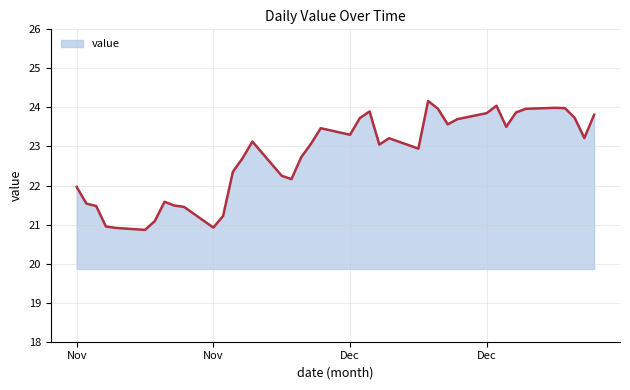

What is the minimum value shown in the chart?

20.9